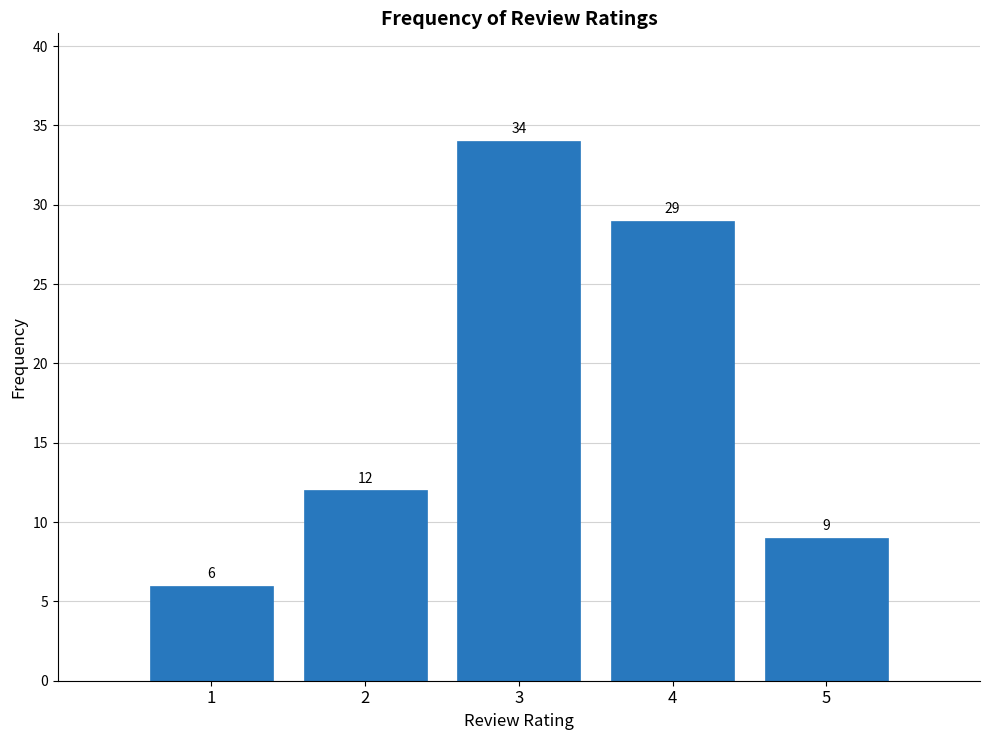

Reading right to left, what are all the values shown in this chart?

9	29	34	12	6